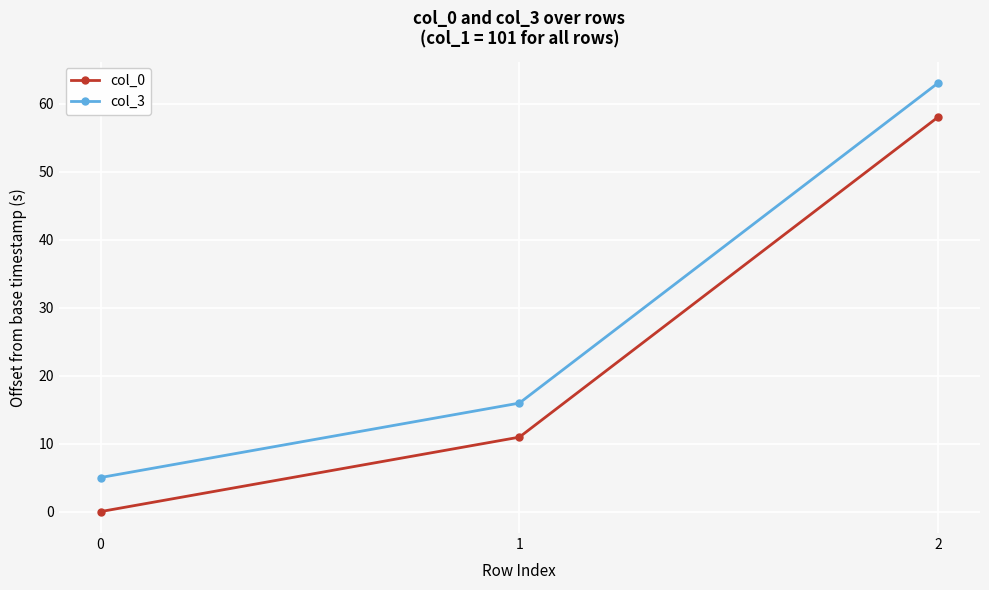

Is this an area chart (filled region under the line)?

No